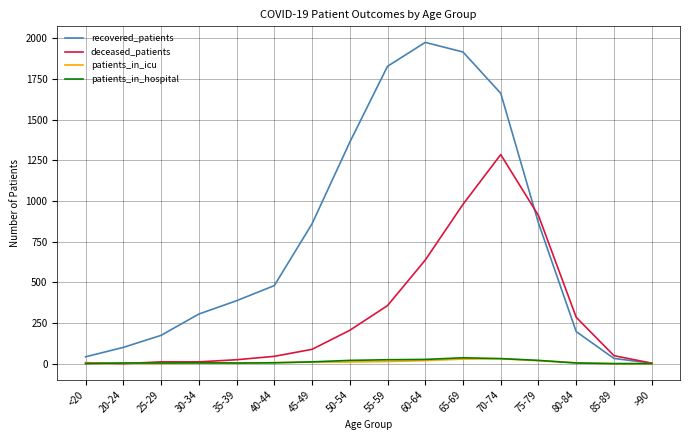

The patients_in_icu series shows 7 at 40-44. True or false?

True